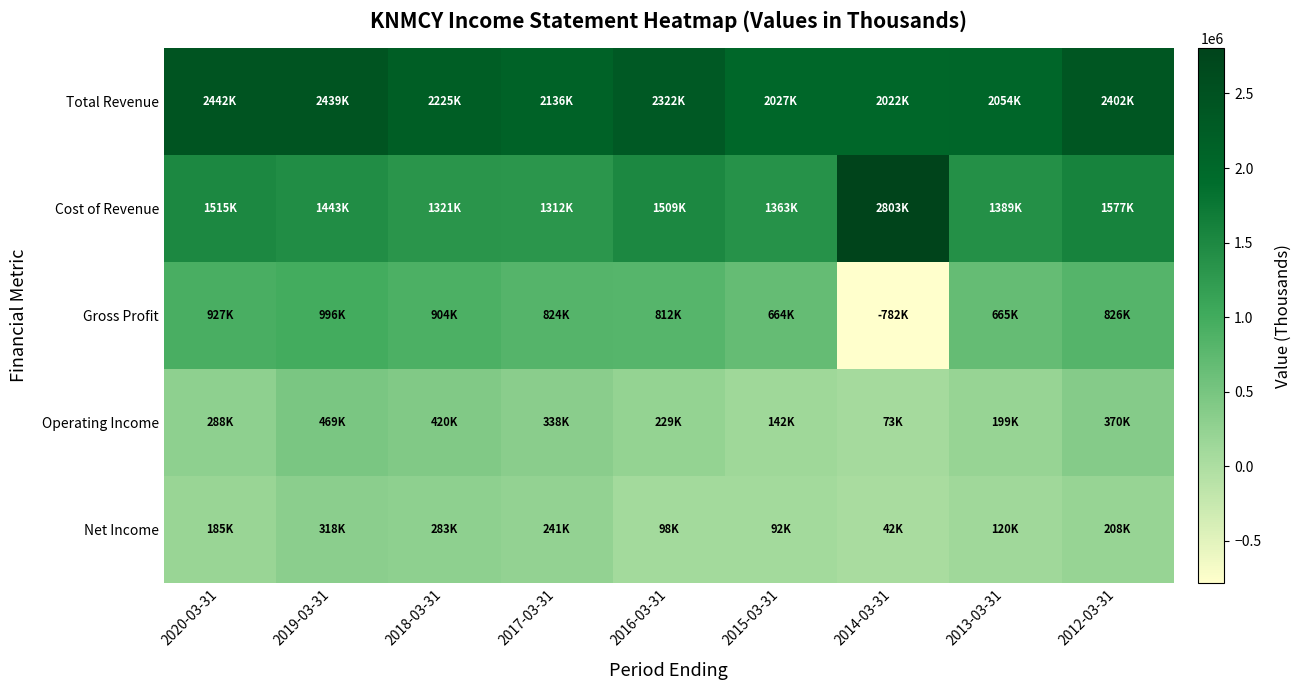

What is the minimum value shown in the chart?

-781600